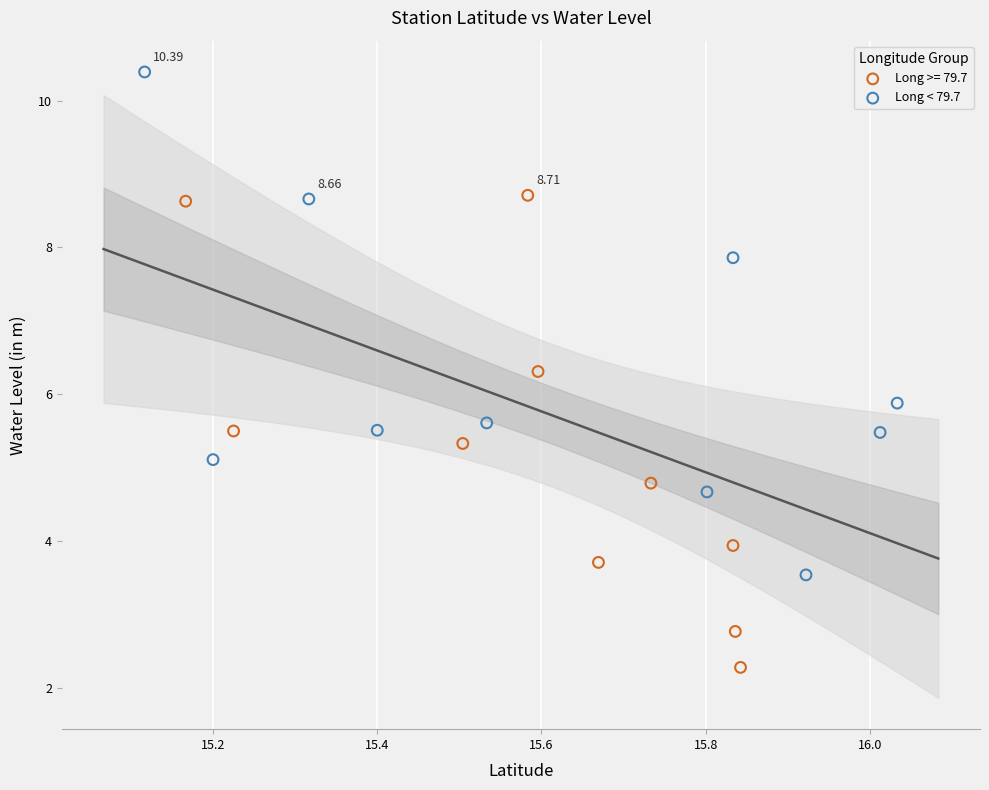

Which series reaches the minimum Y coordinate?

Long >= 79.7